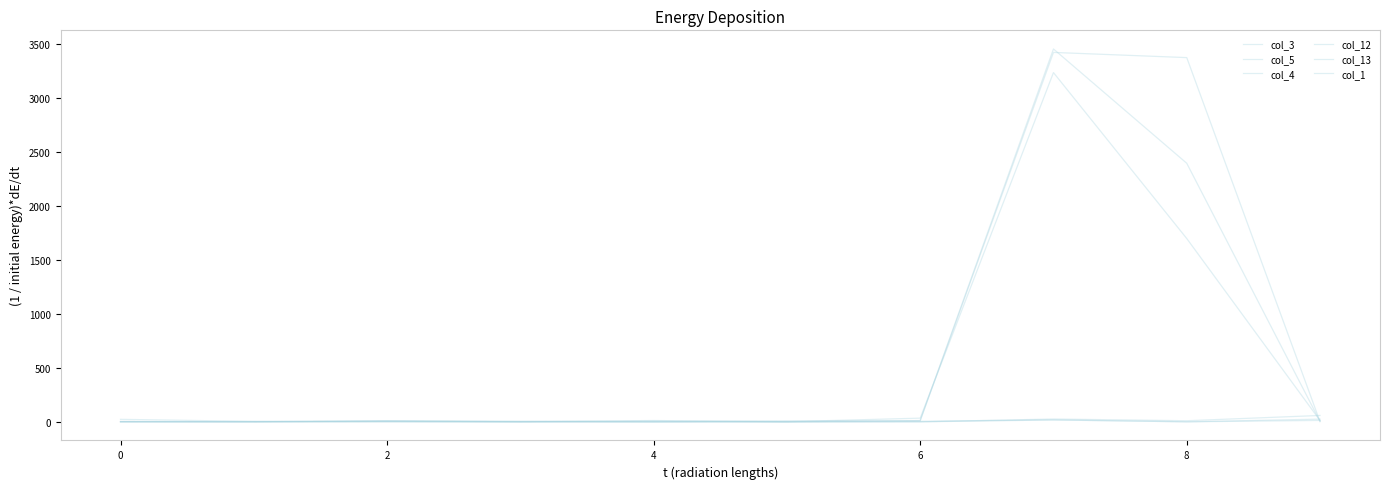

How many lines are shown in the chart?

6